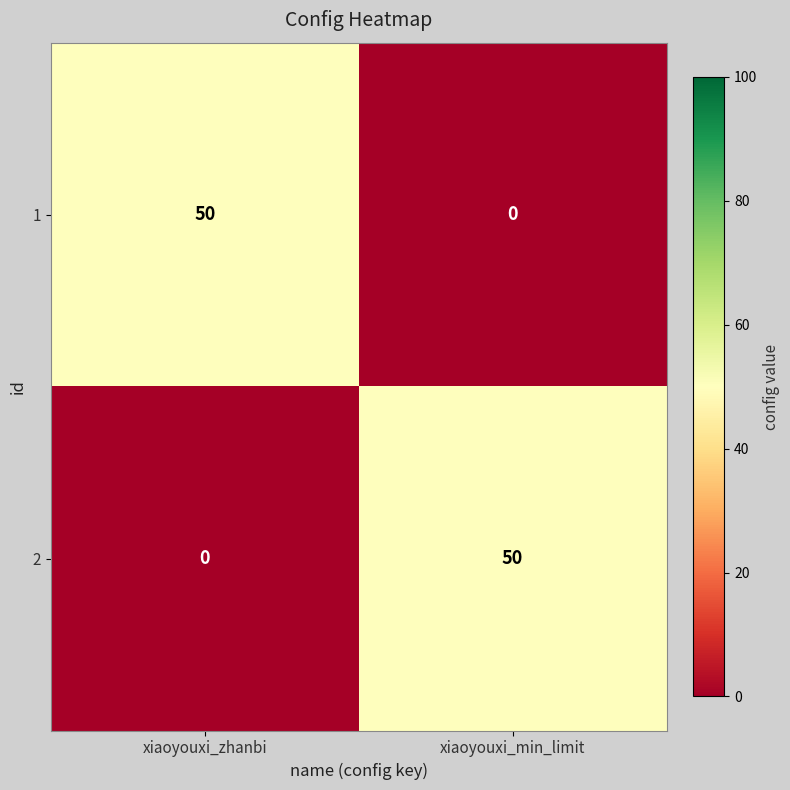

Is the value of 2 at xiaoyouxi_zhanbi greater than the value of 1 at xiaoyouxi_zhanbi?

No